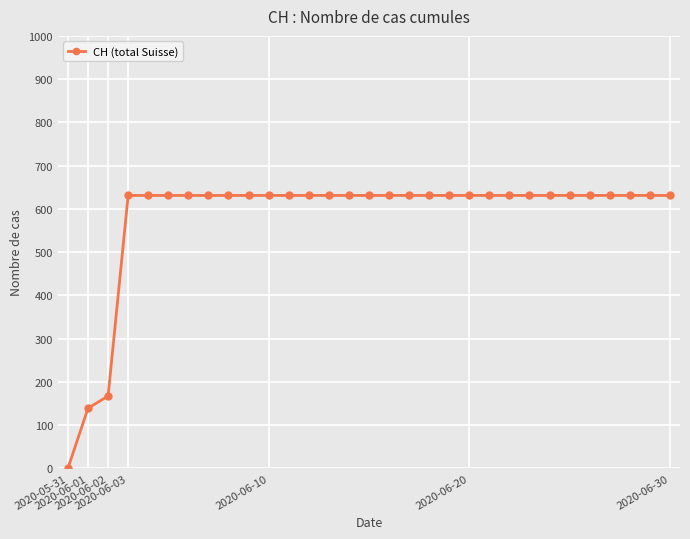

What is the average value?

580